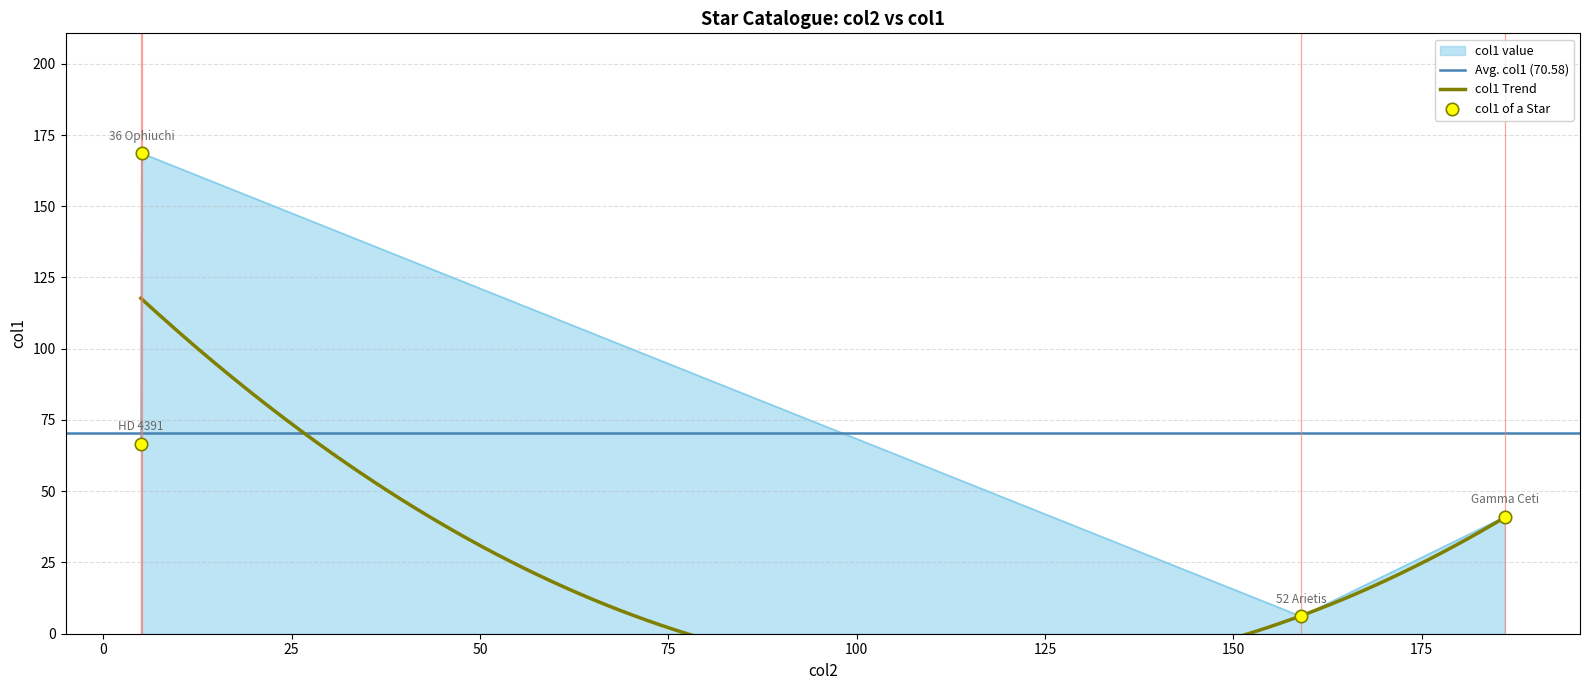

Between 5.12 and 159, which is larger?

5.12